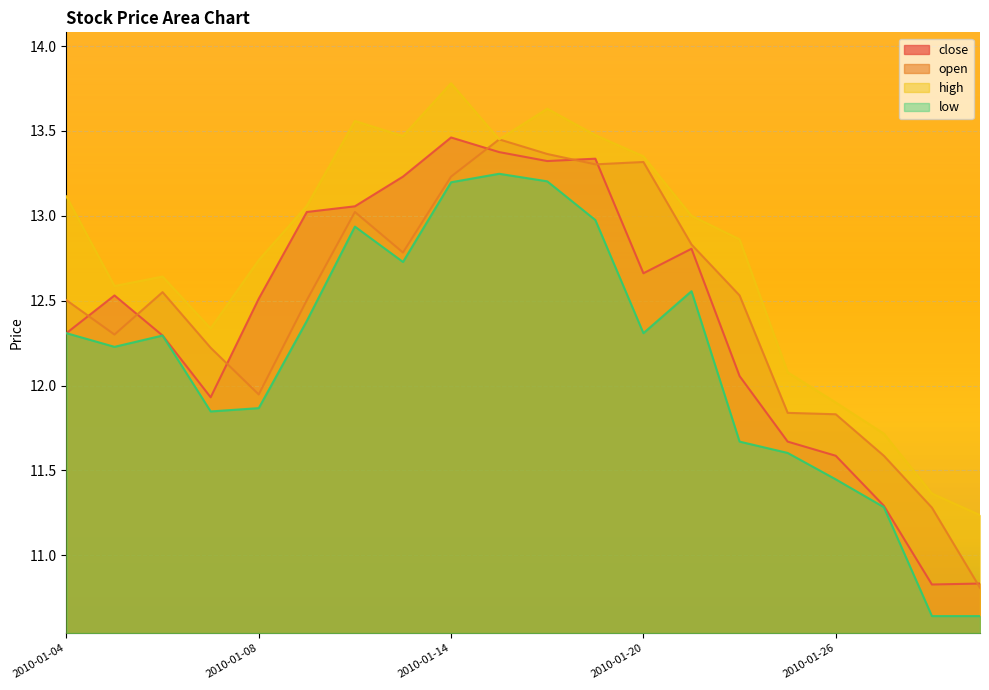

How many data points in low are less than 12?

8